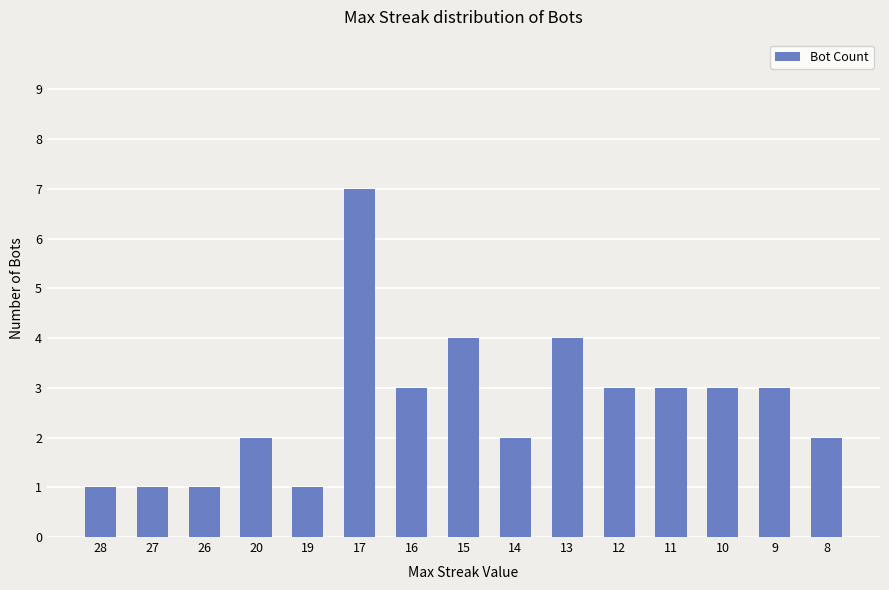

What is the average value?

3